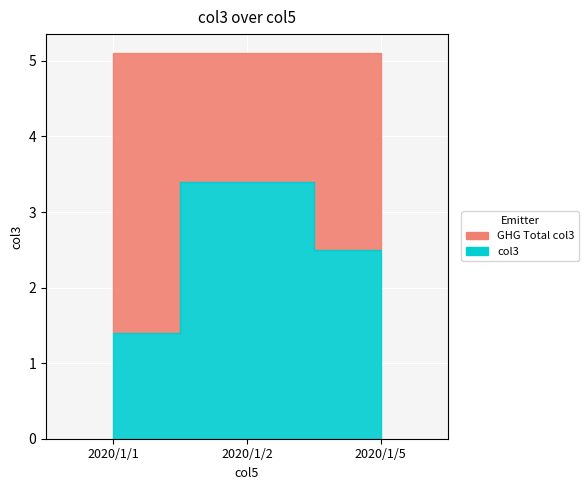

What is the sum of all values?

7.3